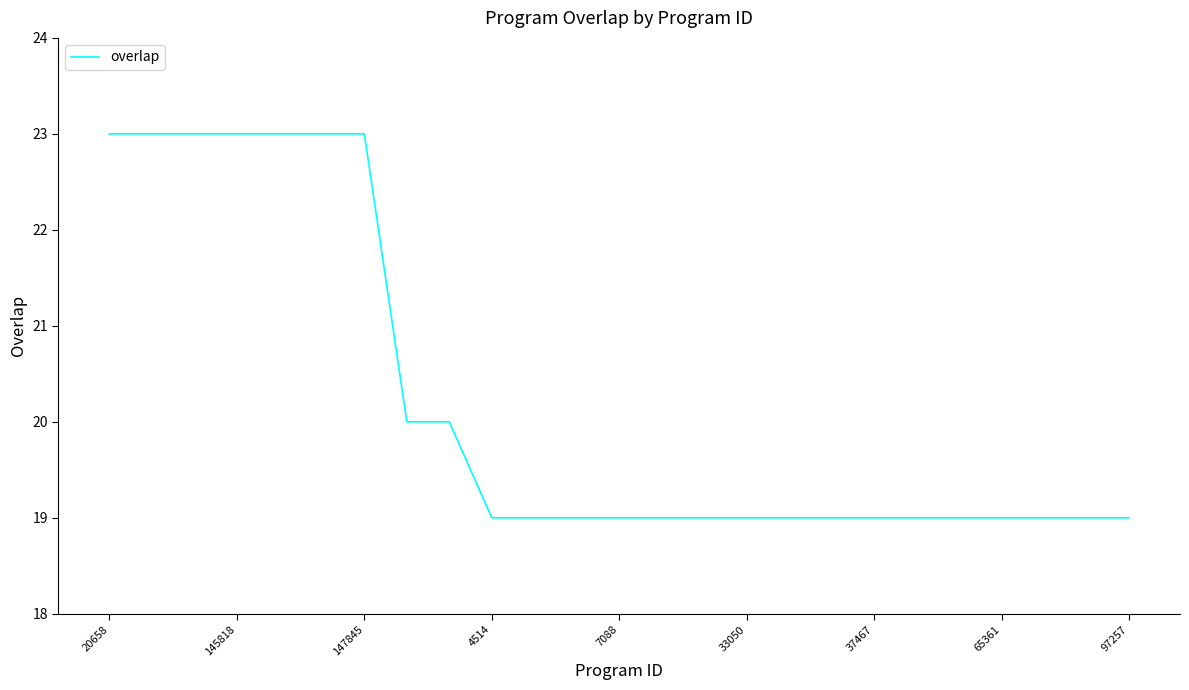

Reading left to right, extract all data points from this chart.

23	23	23	23	23	23	23	20	20	19	19	19	19	19	19	19	19	19	19	19	19	19	19	19	19